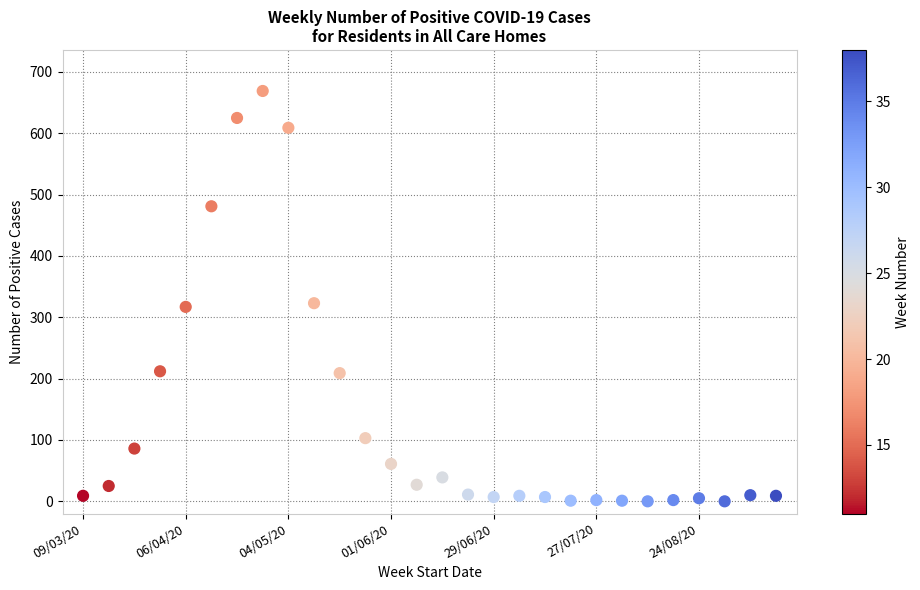

What is the range of Y values (max minus min)?

669